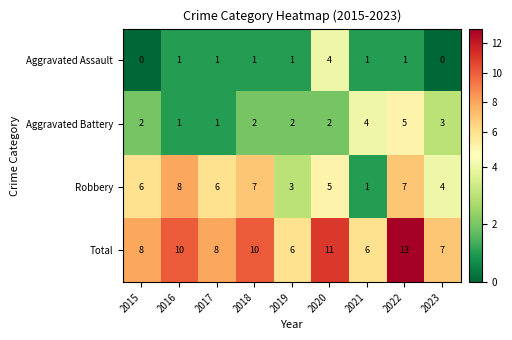

What is the difference between the maximum and minimum values in the Total series?

7